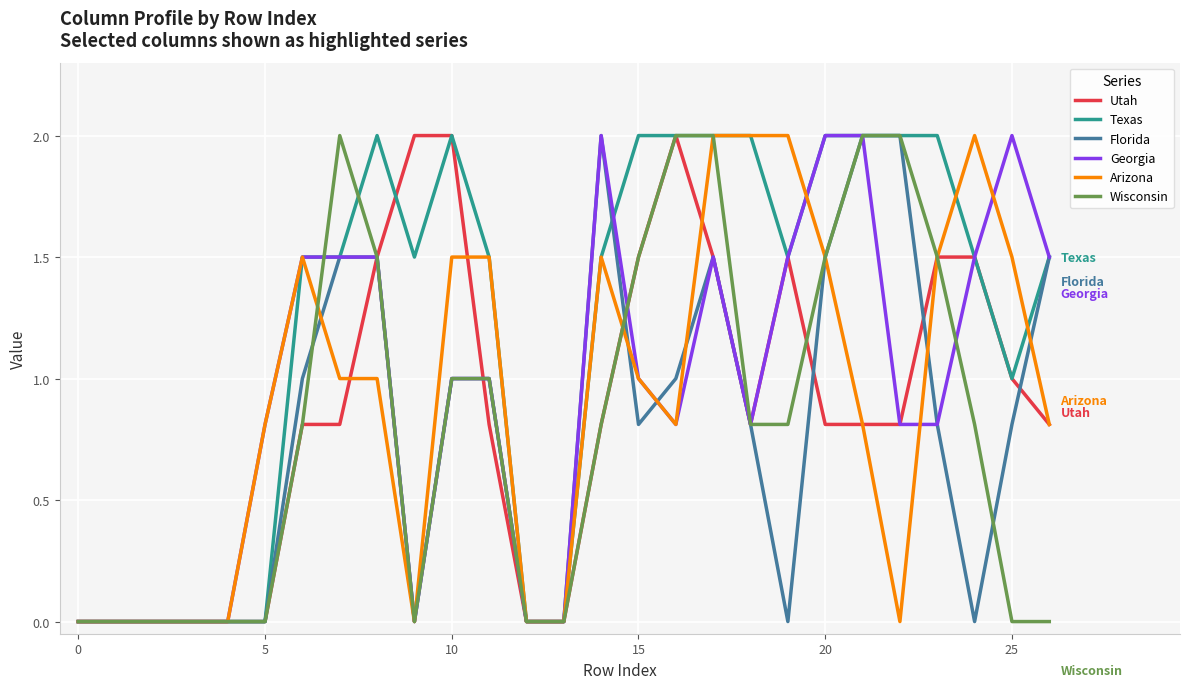

Which series has the largest total across all categories?

Texas